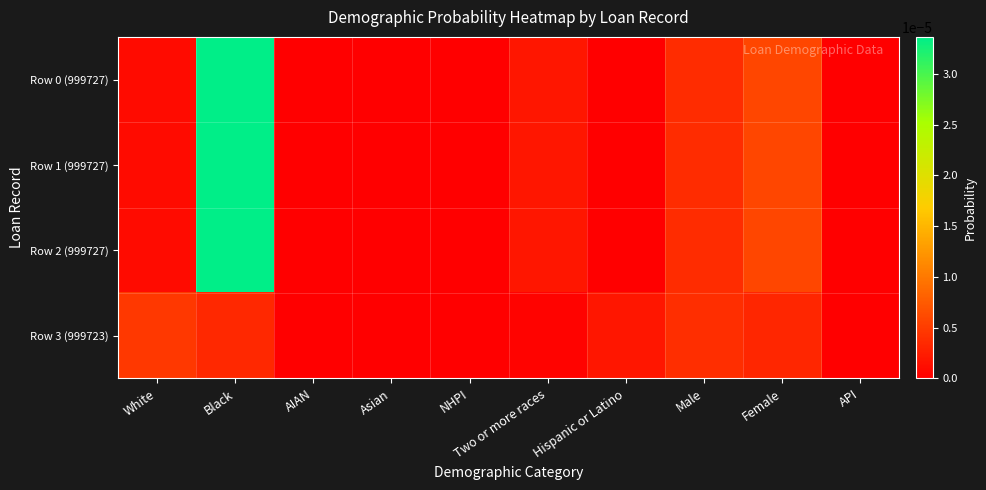

Which category has the highest value across all series?

Black